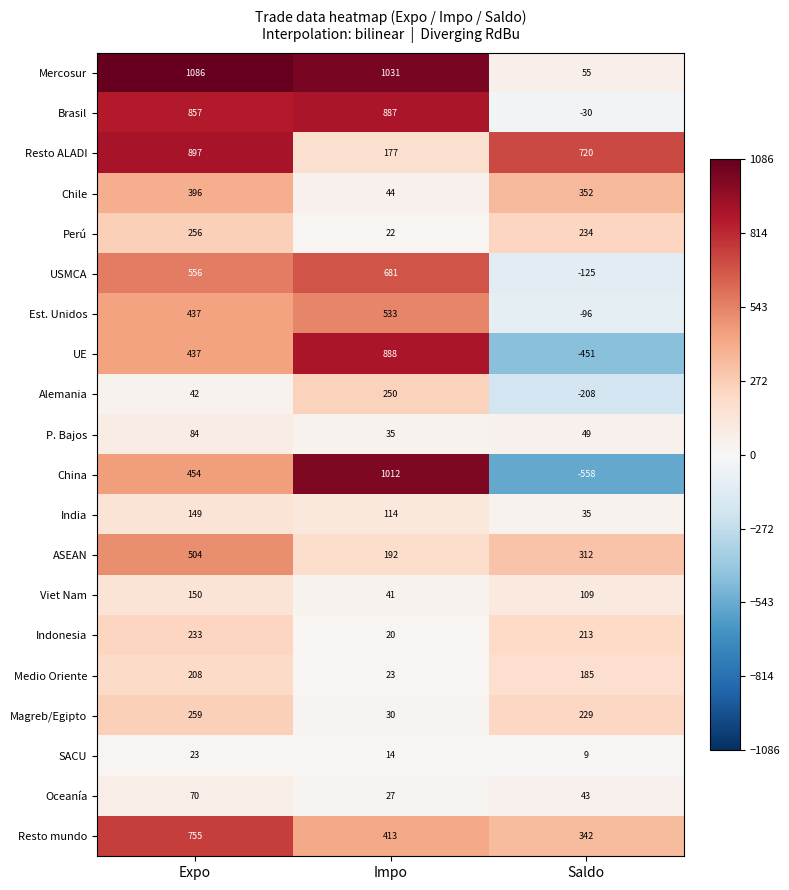

Rank the categories by Alemania value from highest to lowest.

Impo, Expo, Saldo